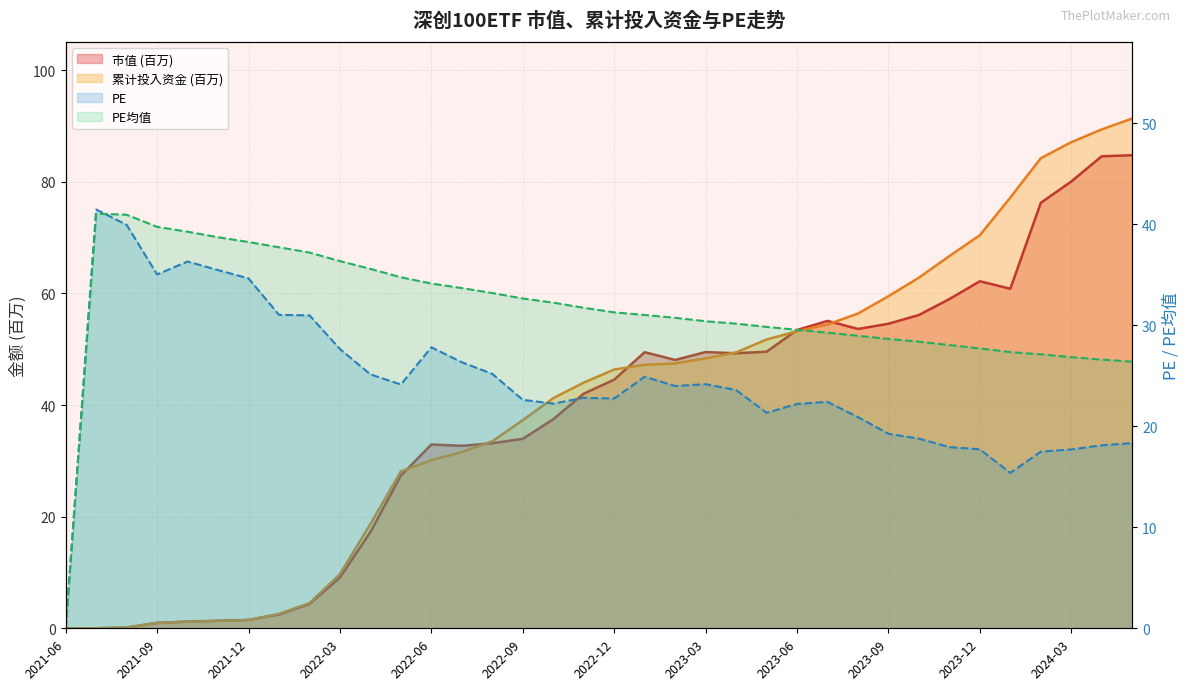

Is it true that 累计投入资金 equals 9.7 at 2022-03?

True